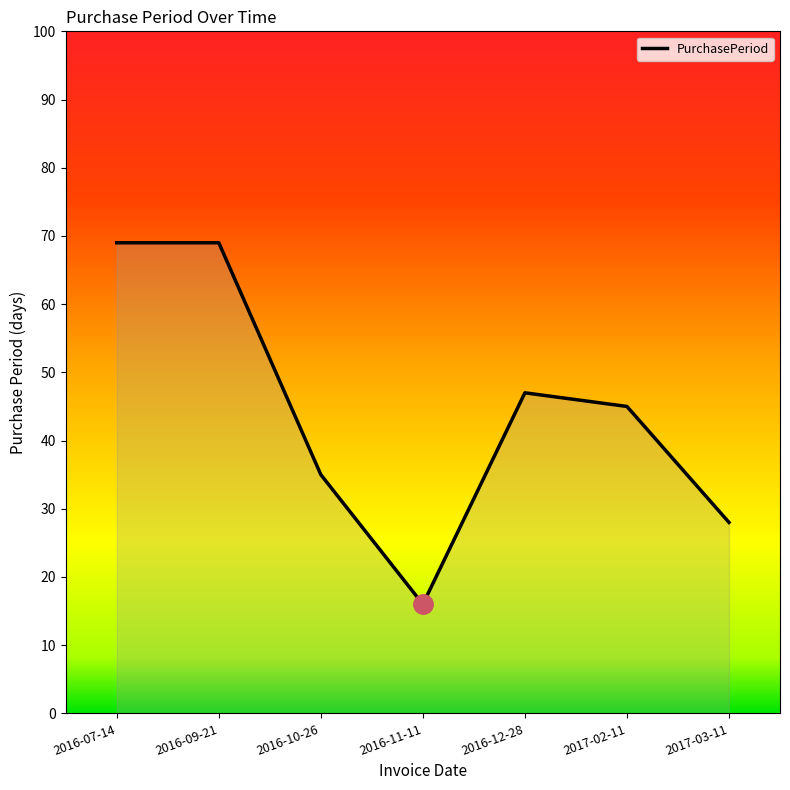

What is the change in value from 2016-11-11 to 2017-03-11?

+12